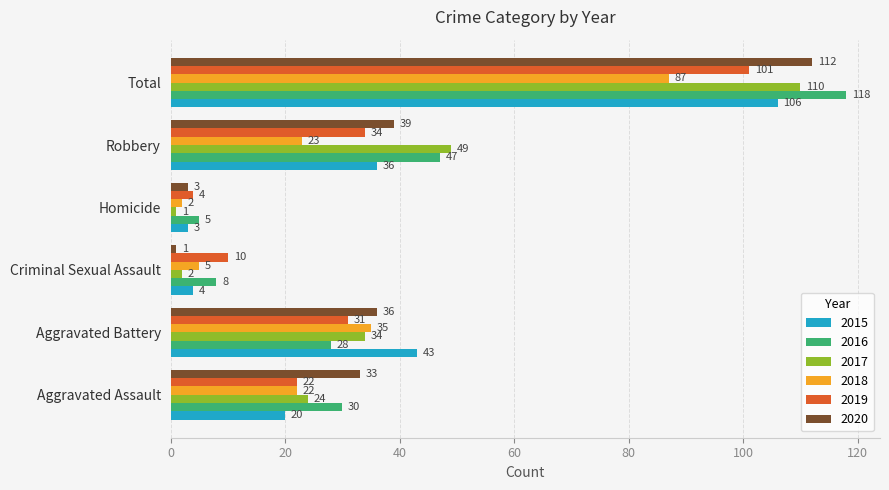

What is the sum of all 2019 values?

202